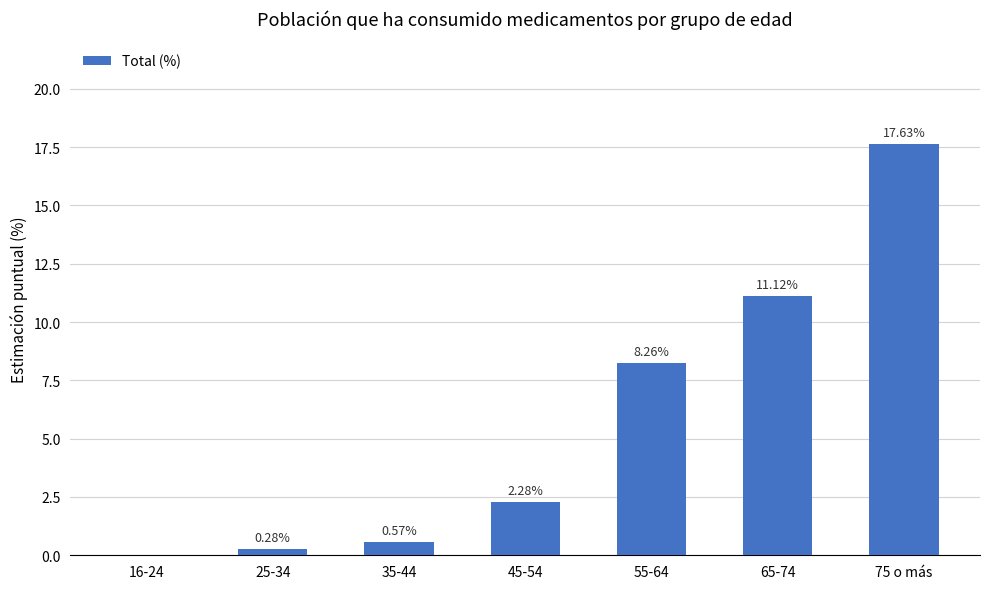

What is the change in value from 16-24 to 25-34?

+0.3